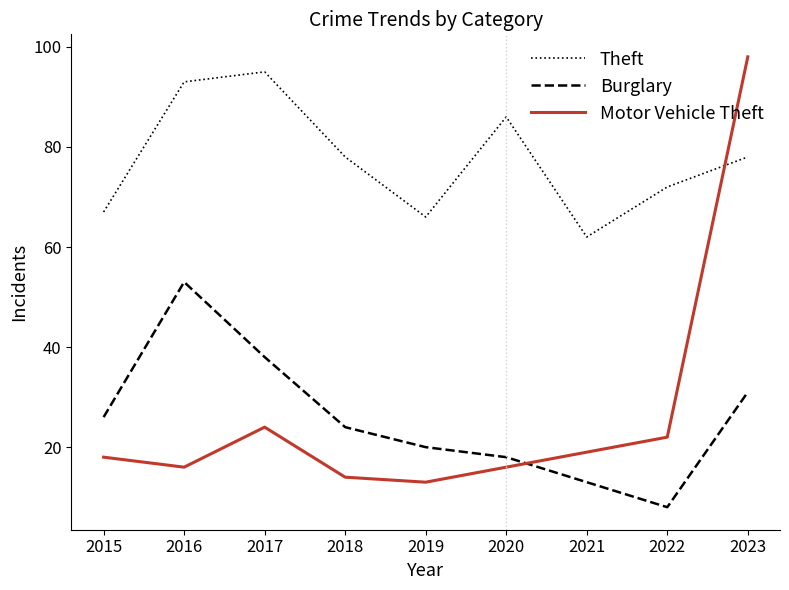

Reading left to right, extract all data points from this chart.

Theft: 2015=67	2016=93	2017=95	2018=78	2019=66	2020=86	2021=62	2022=72	2023=78
Burglary: 2015=26	2016=53	2017=38	2018=24	2019=20	2020=18	2021=13	2022=8	2023=31
Motor Vehicle Theft: 2015=18	2016=16	2017=24	2018=14	2019=13	2020=16	2021=19	2022=22	2023=98